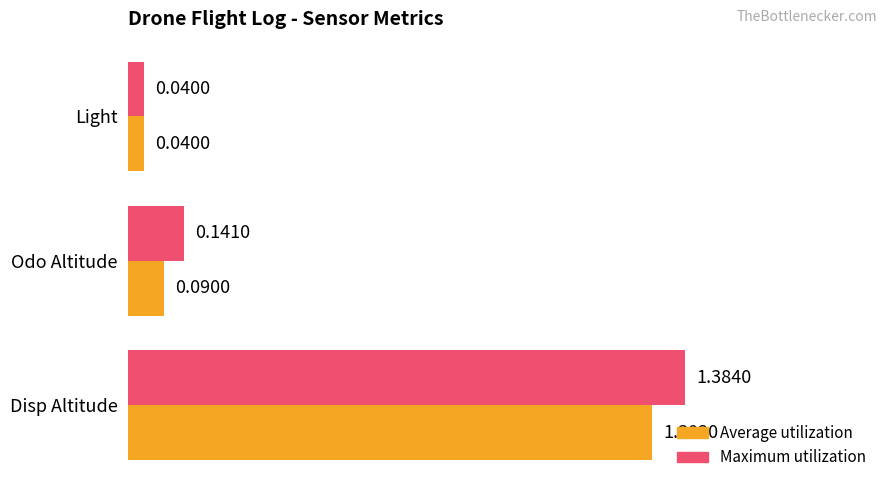

At which label is Average utilization closest to 0?

Light